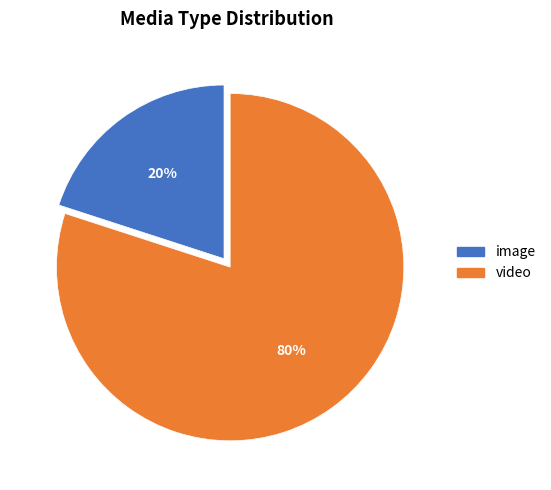

Which has a higher value, image or video?

video